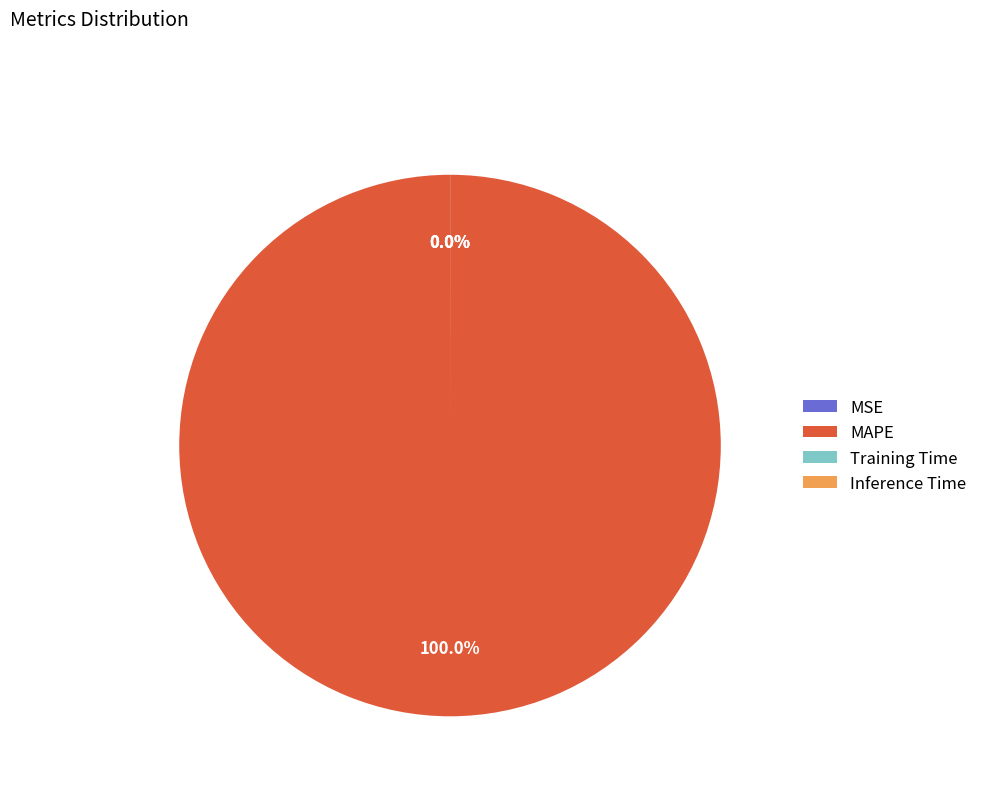

Does Training Time account for over 50% of the chart?

No